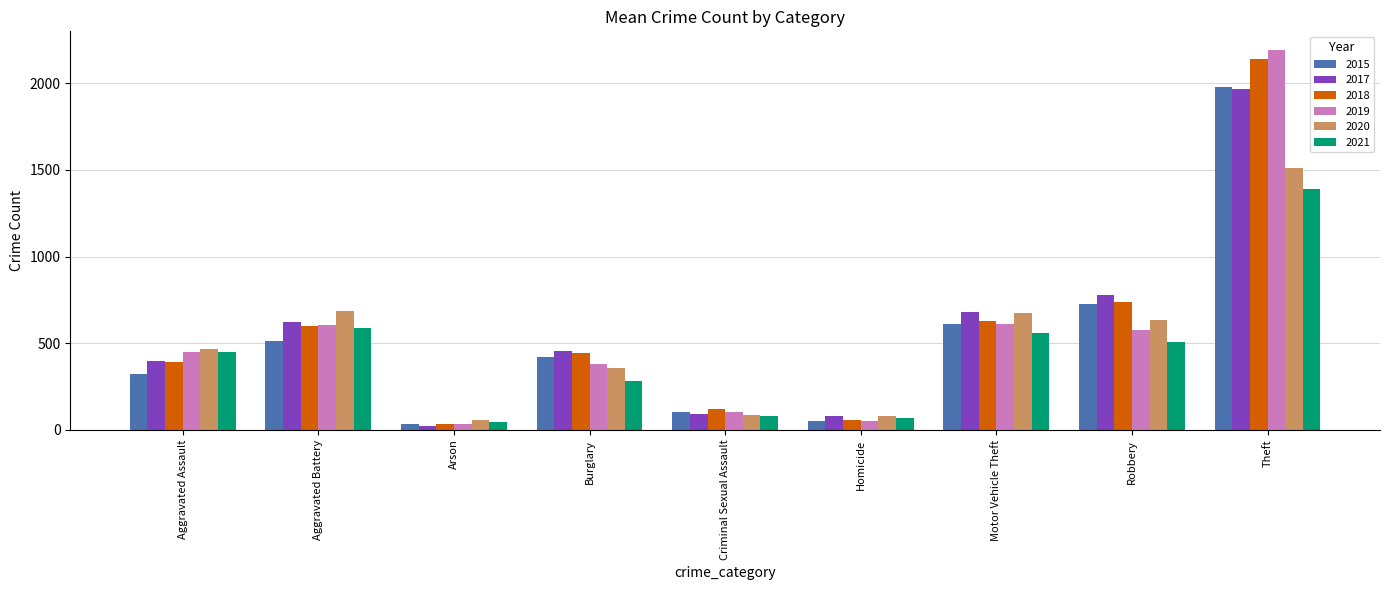

What is the spread (max minus min) of values at Burglary?

173